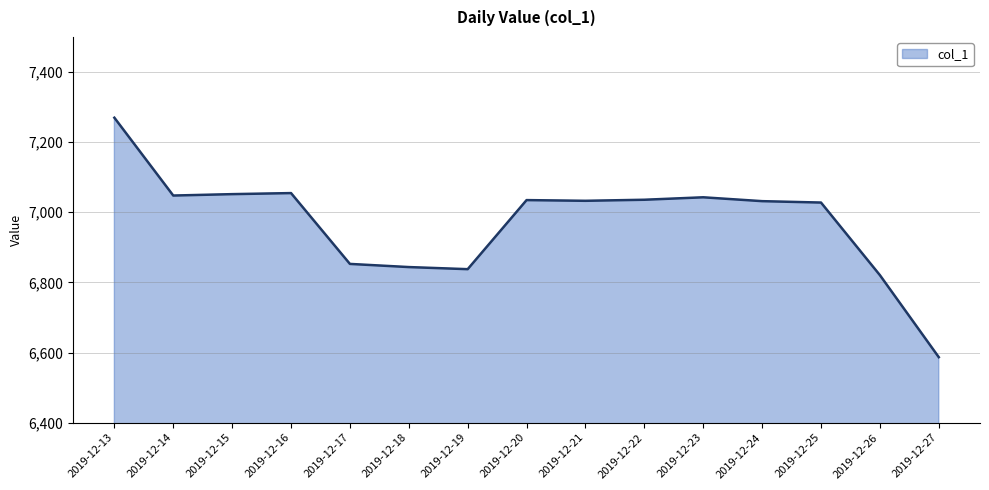

At which label is the value closest to 6928?

2019-12-17